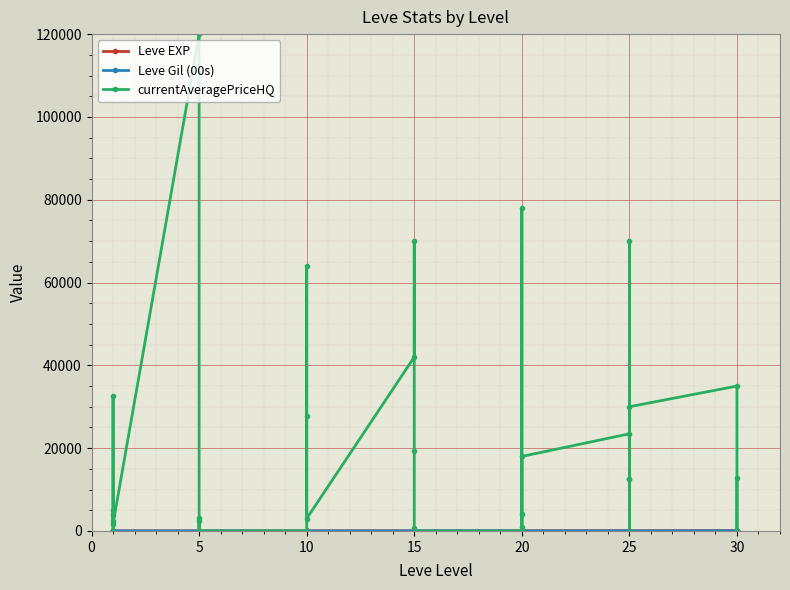

What is the label of the 15th point from the right?

20